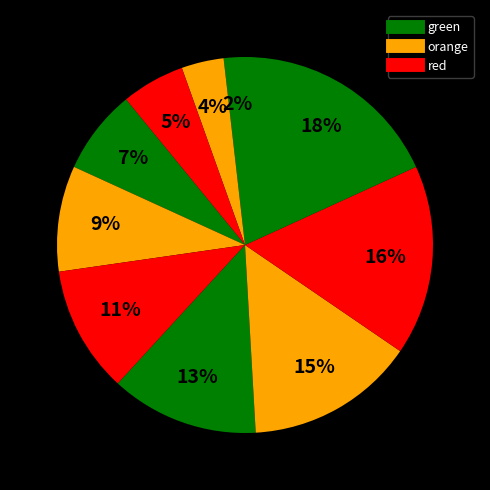

To the nearest percent, what is the difference between the largest and smallest slice percentages?

16%